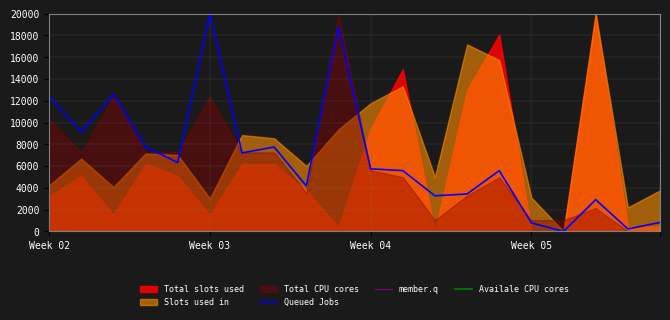

Does the chart display data point markers on the line(s)?

No